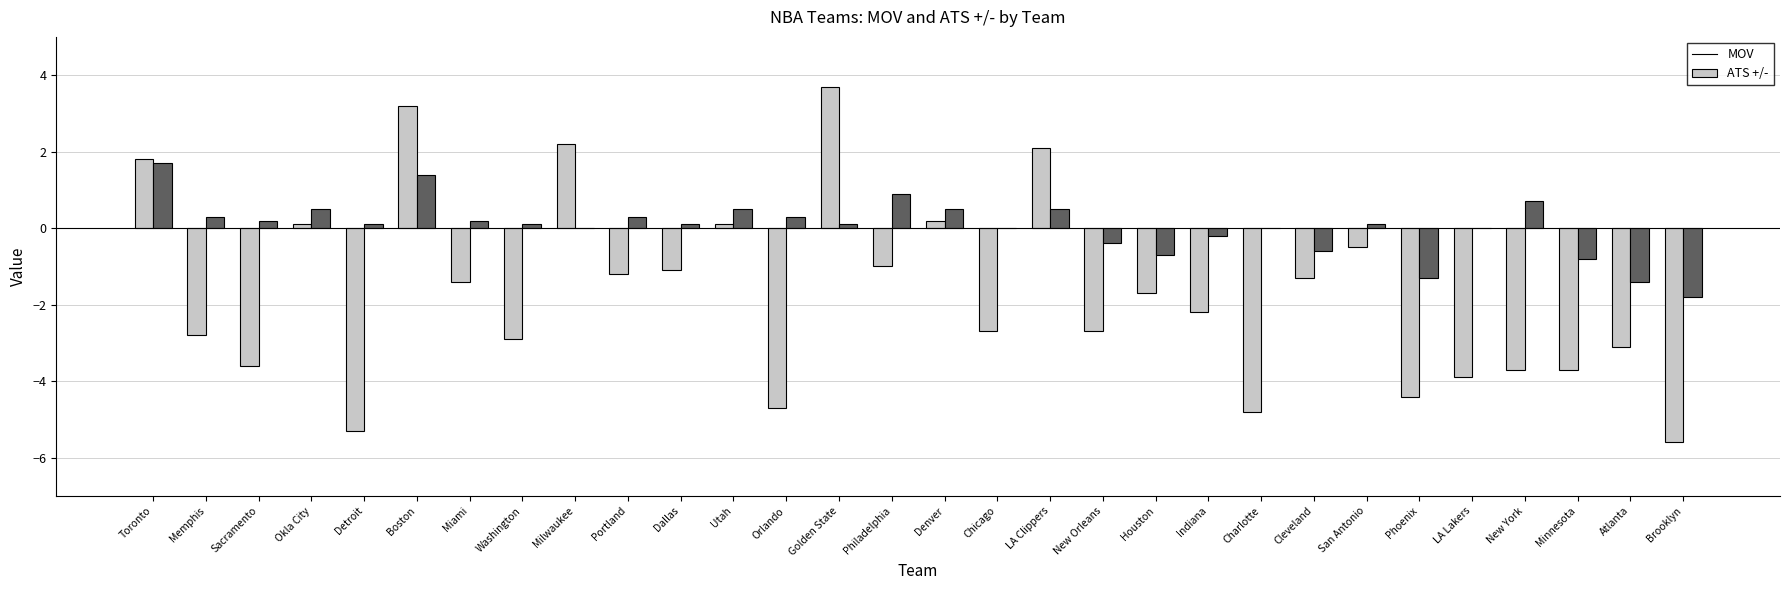

True or false: MOV has a value of -4.3 at Chicago.

False